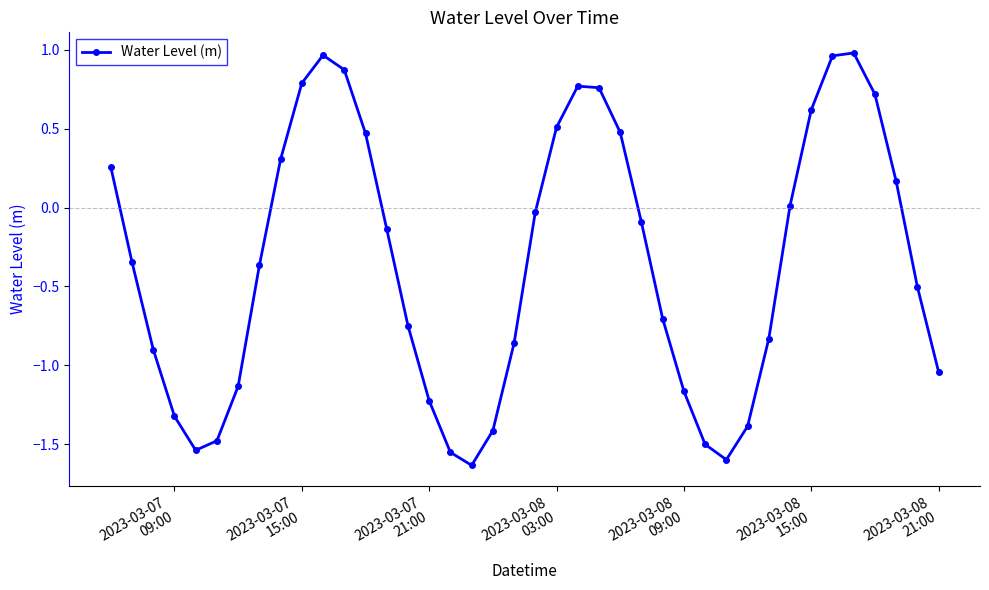

How many interior local peaks (higher than both neighbors) does the data have?

3